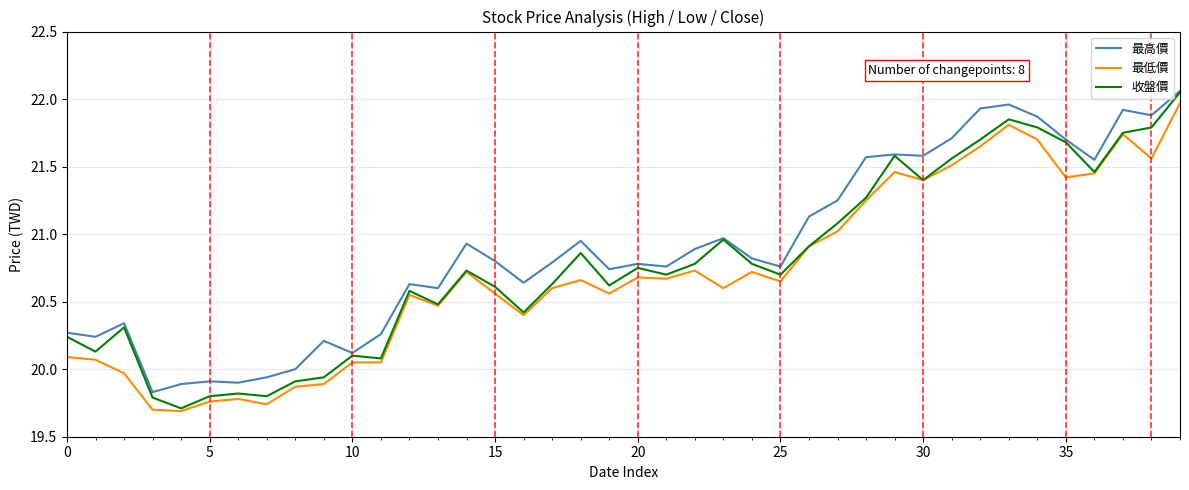

Does the chart display data point markers on the line(s)?

No